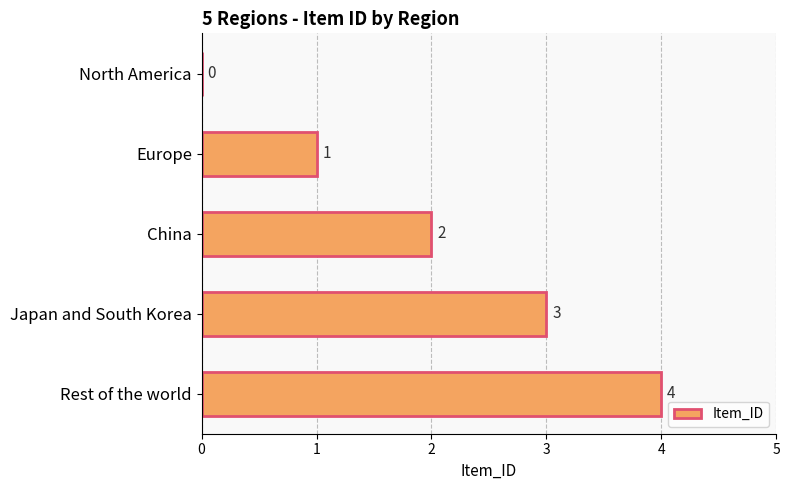

What is the greatest value displayed?

4